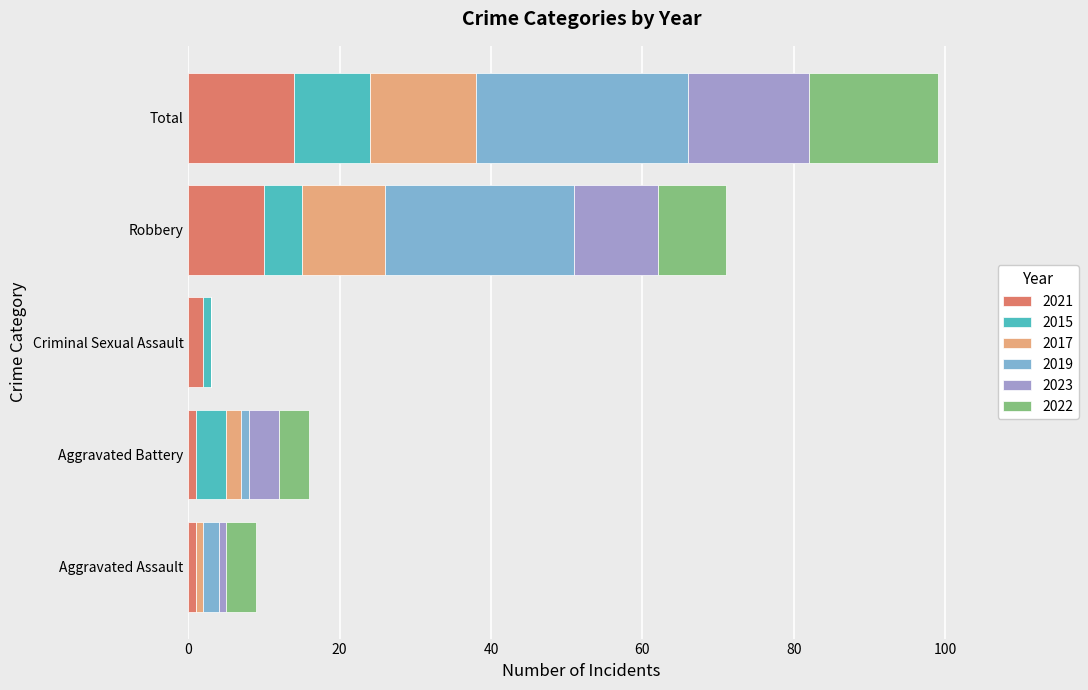

What is the highest value of the 2021 series?

14